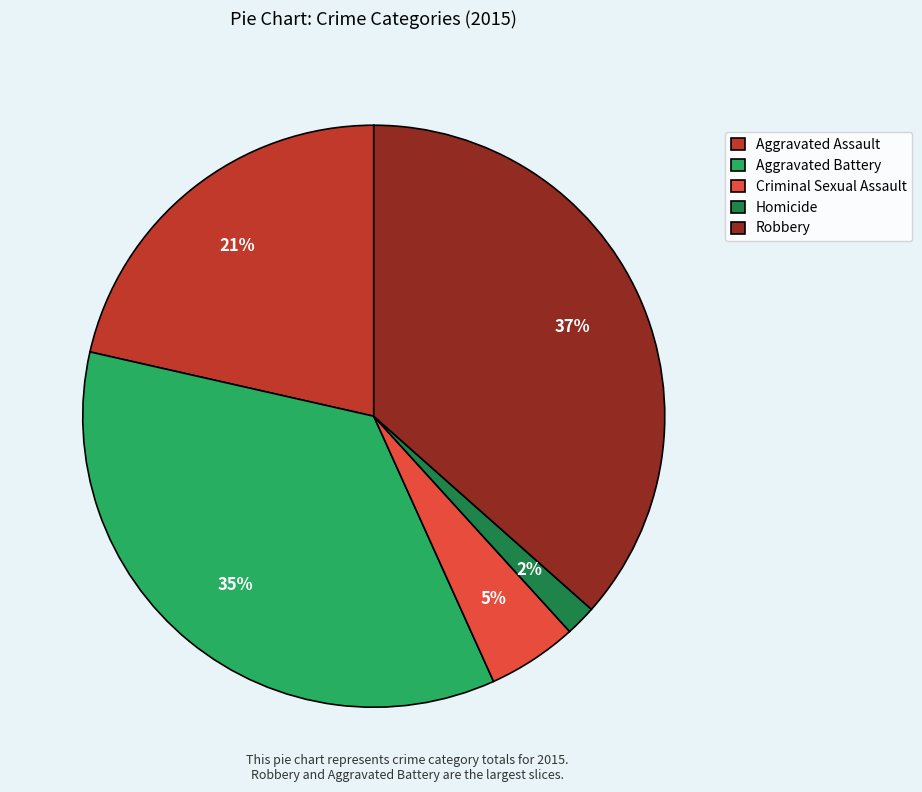

How many slices are in this pie chart?

5